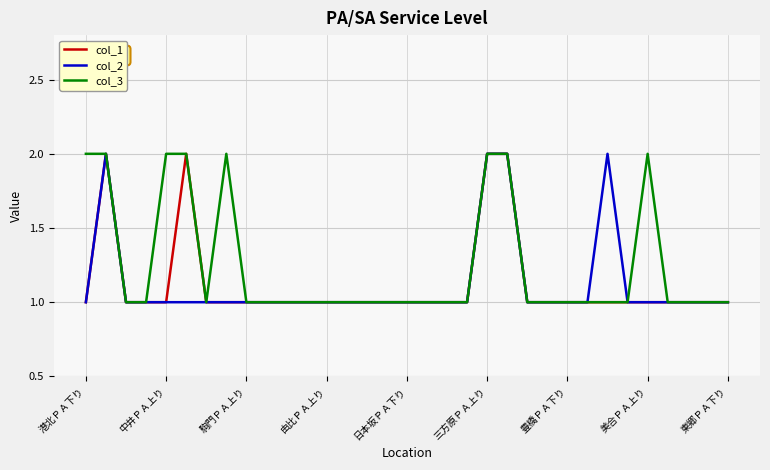

Which series has the largest total across all categories?

col_3